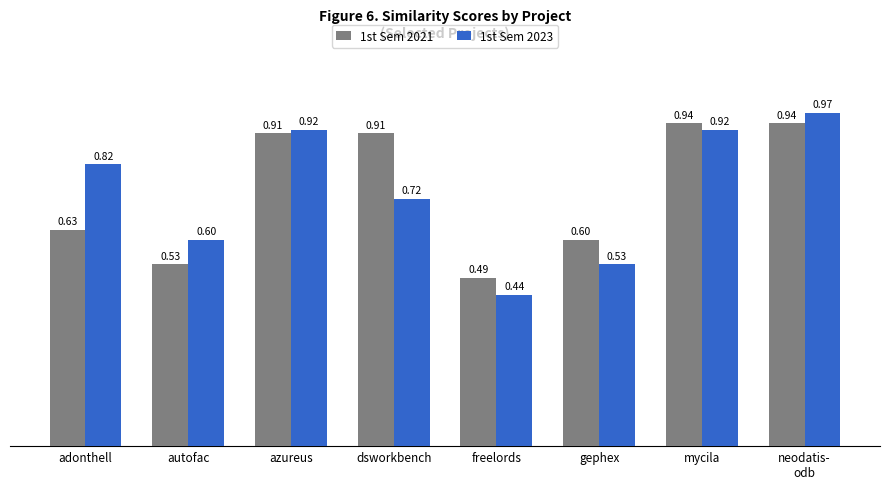

At which category is the sum across all series the highest?

neodatis-
odb